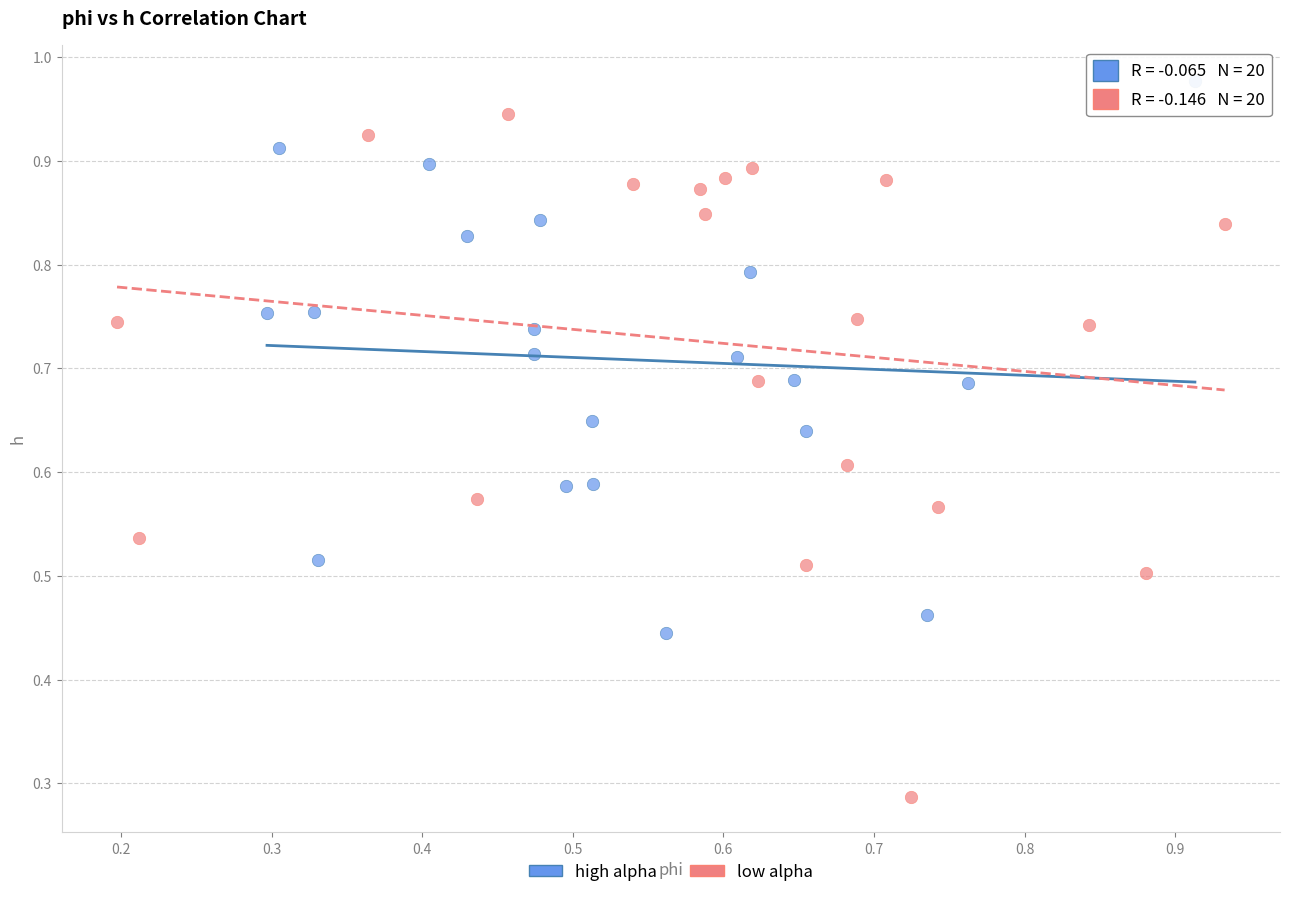

Which series has the widest spread of Y values?

low alpha